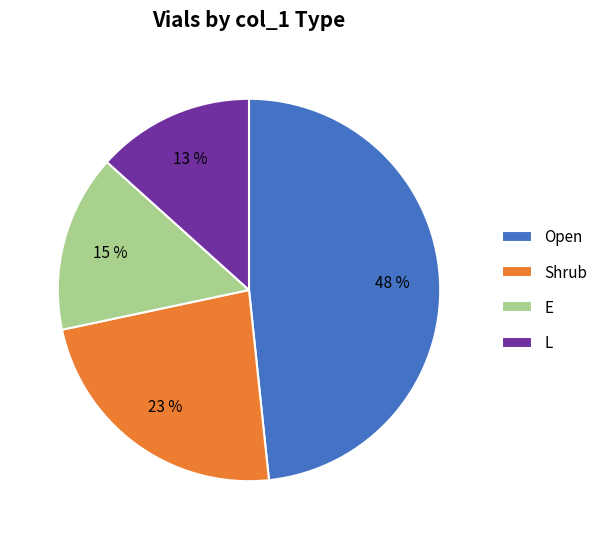

Which category has the biggest portion of the pie?

Open